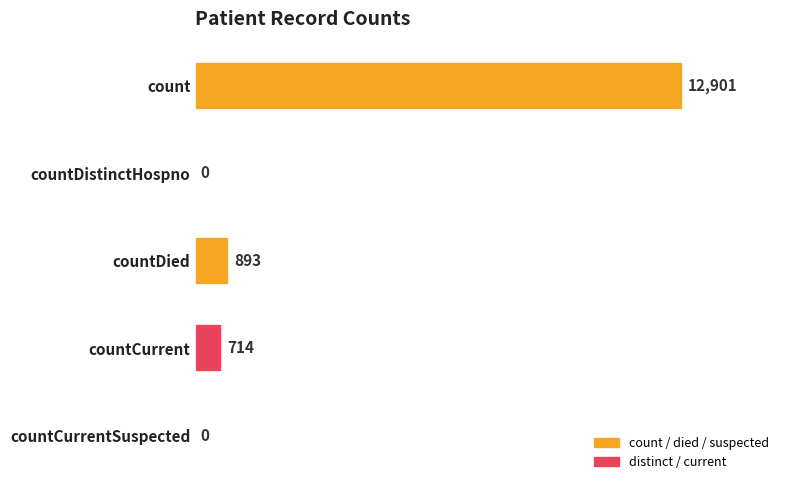

Reading top to bottom, what are all the values shown in this chart?

count=12901	countDistinctHospno=0	countDied=893	countCurrent=714	countCurrentSuspected=0